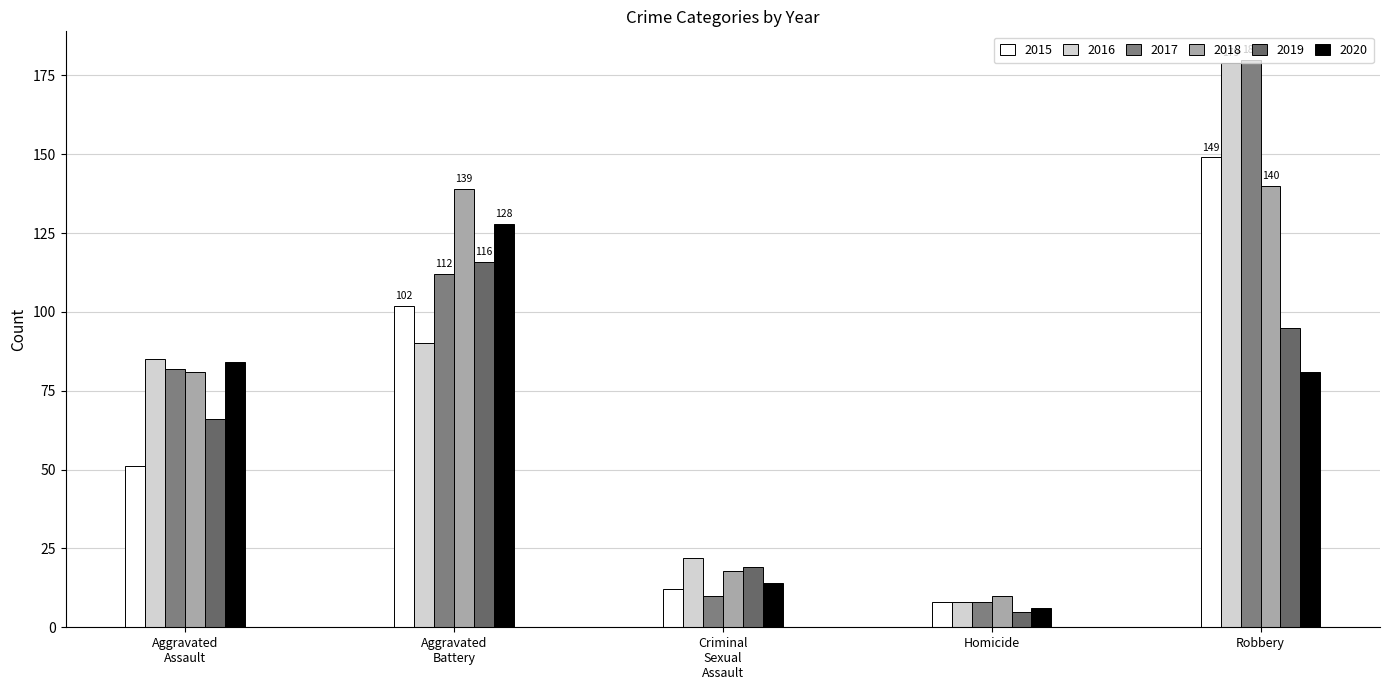

How many data points in 2019 are less than 66?

2